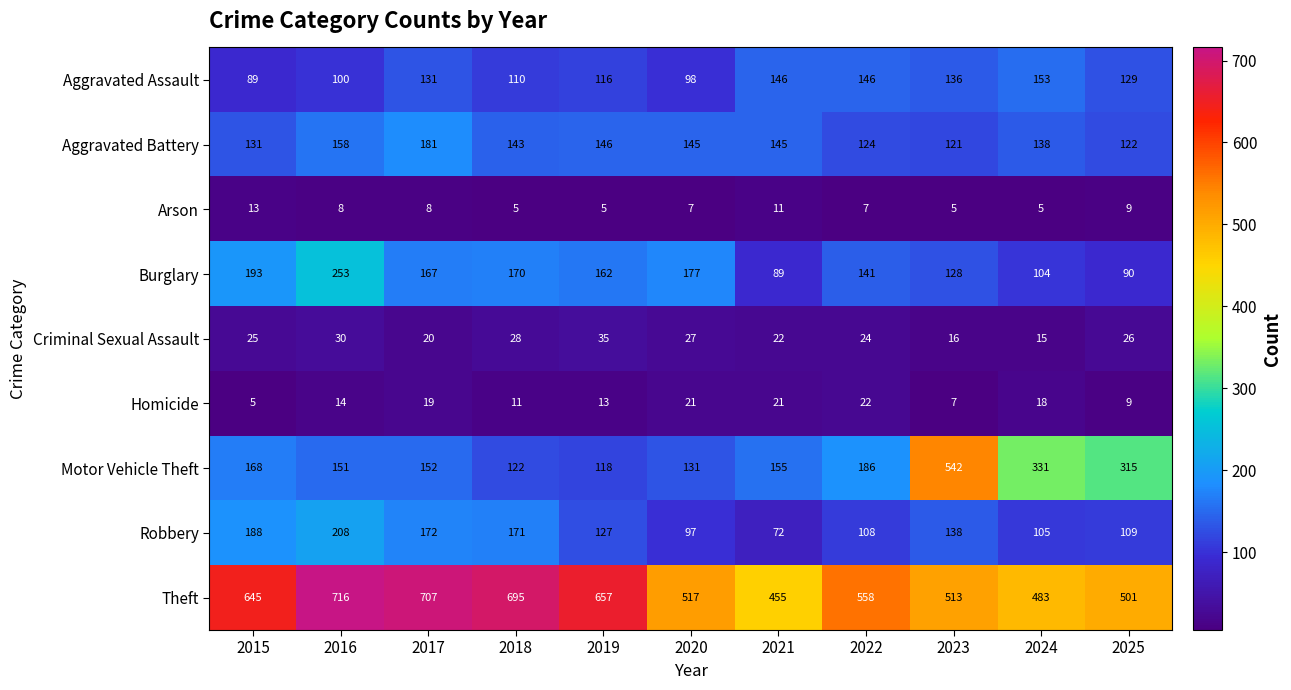

At which category is the sum across all series the highest?

2016